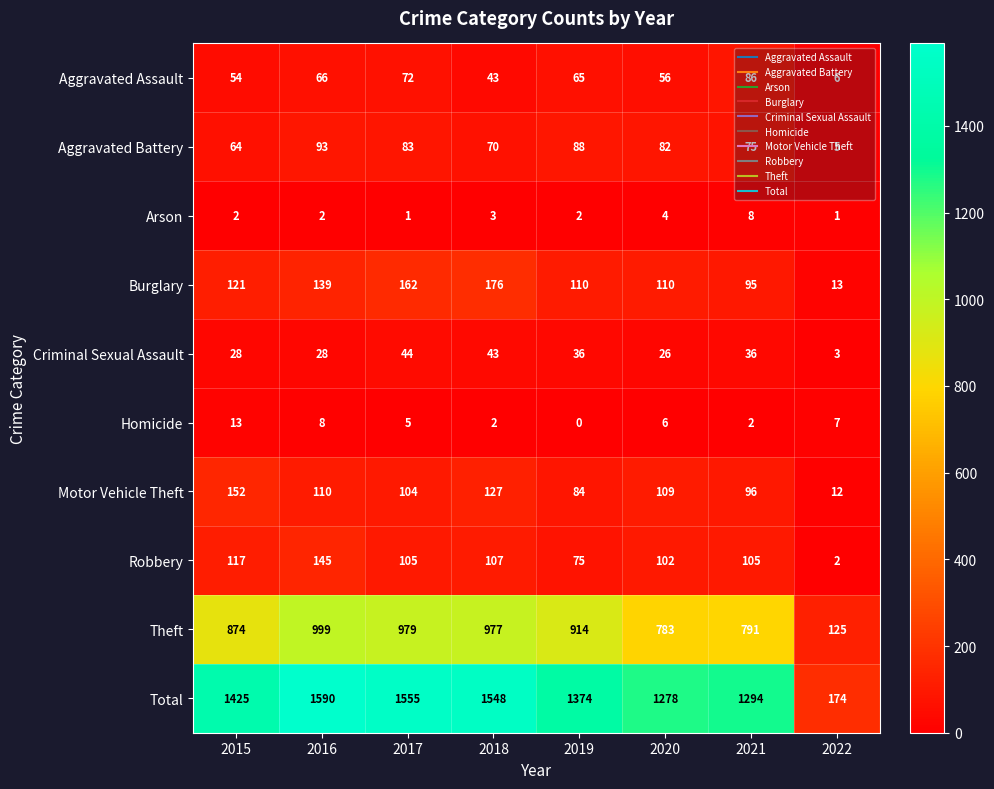

Which series has the largest range (max minus min)?

Total